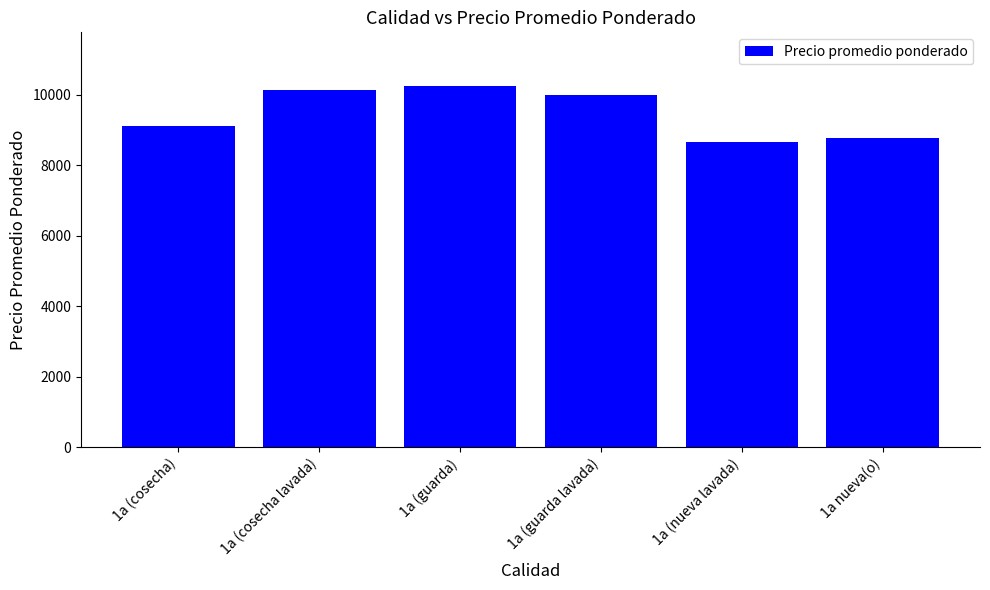

How many values are below 9979?

3